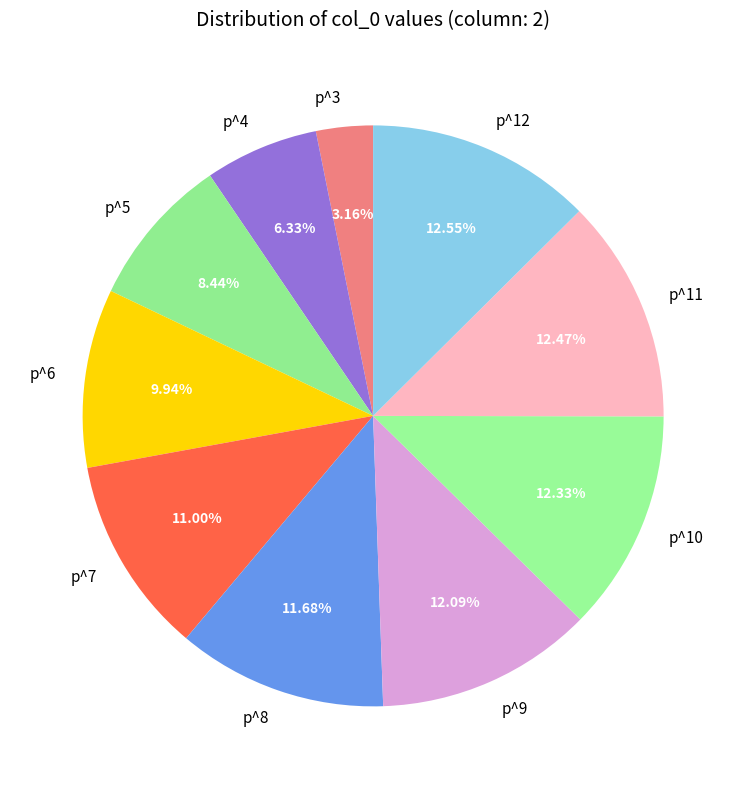

Is p^9 the majority of the pie?

No